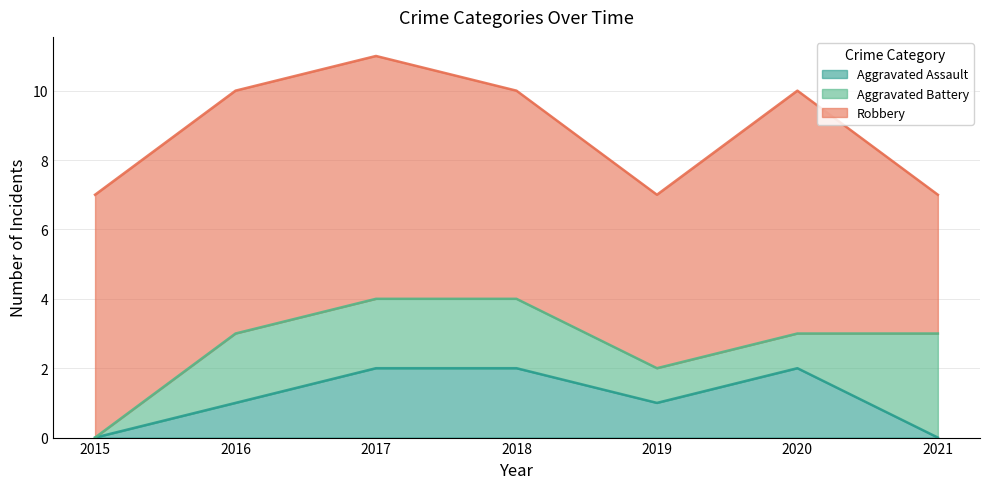

Does the chart display data point markers on the line(s)?

No